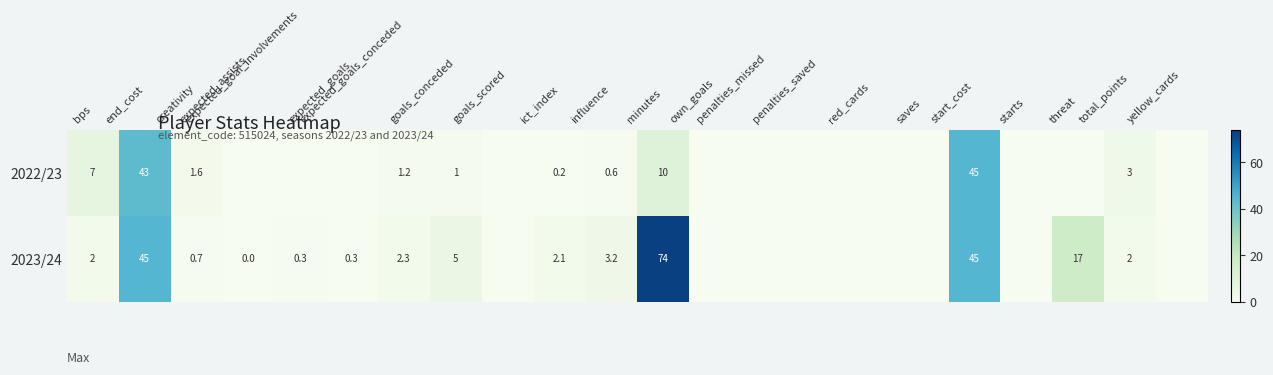

What is the spread (max minus min) of values at creativity?

0.9